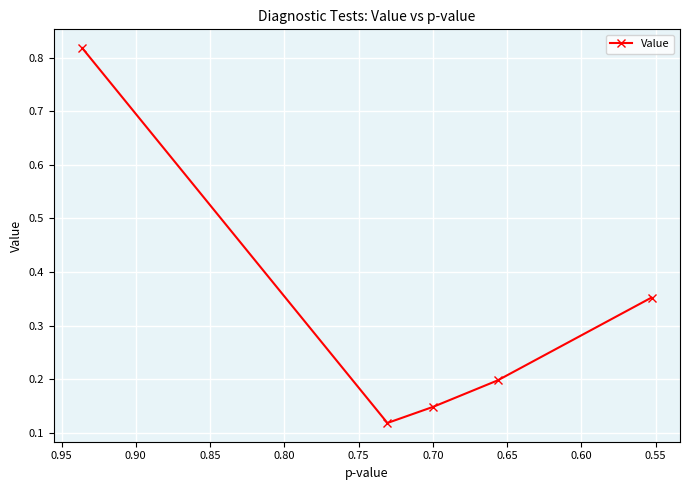

How many interior local valleys (lower than both neighbors) does the data have?

1